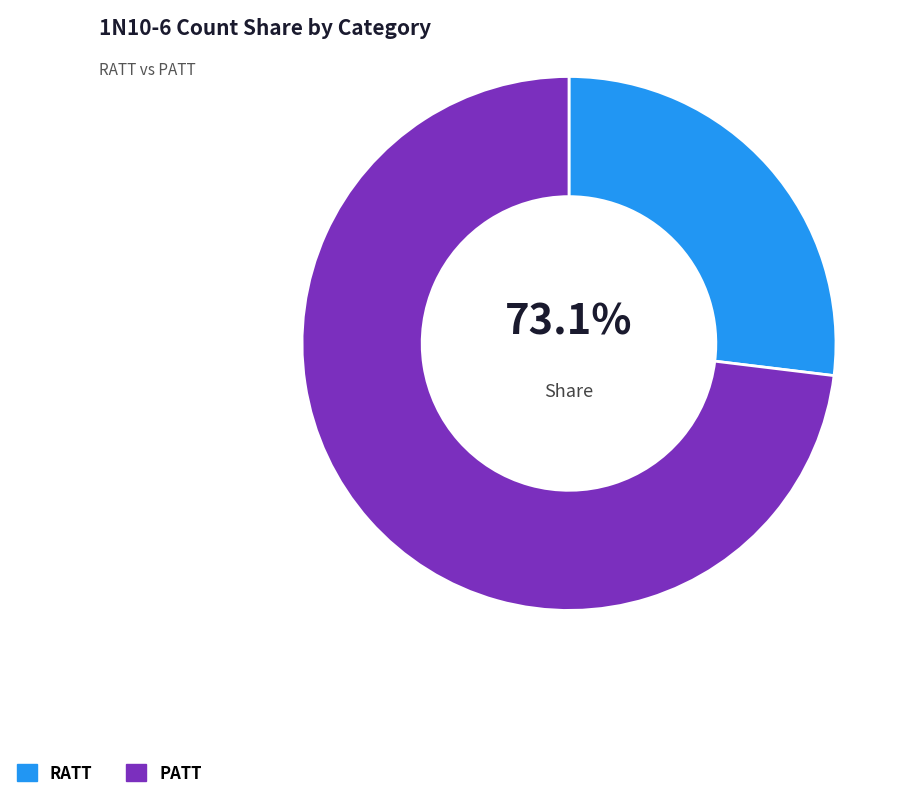

What is the largest slice in the pie chart?

PATT